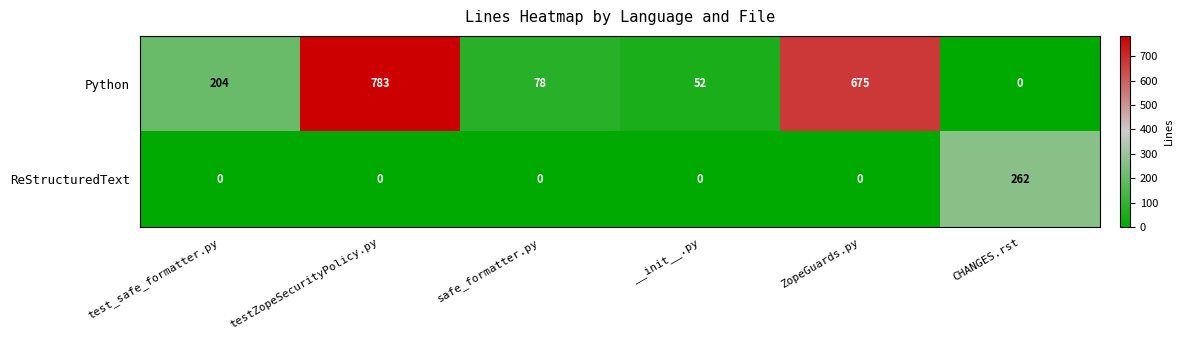

At which category is the sum across all series the highest?

testZopeSecurityPolicy.py